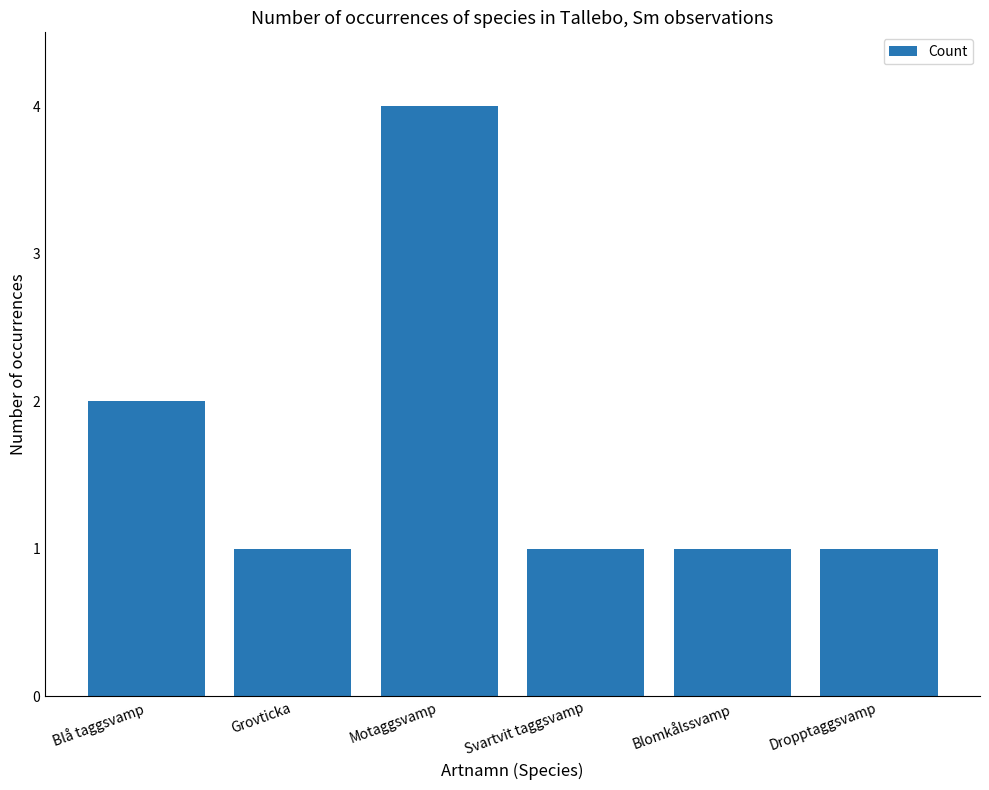

True or false: the data shows 1 at Blomkålssvamp.

True